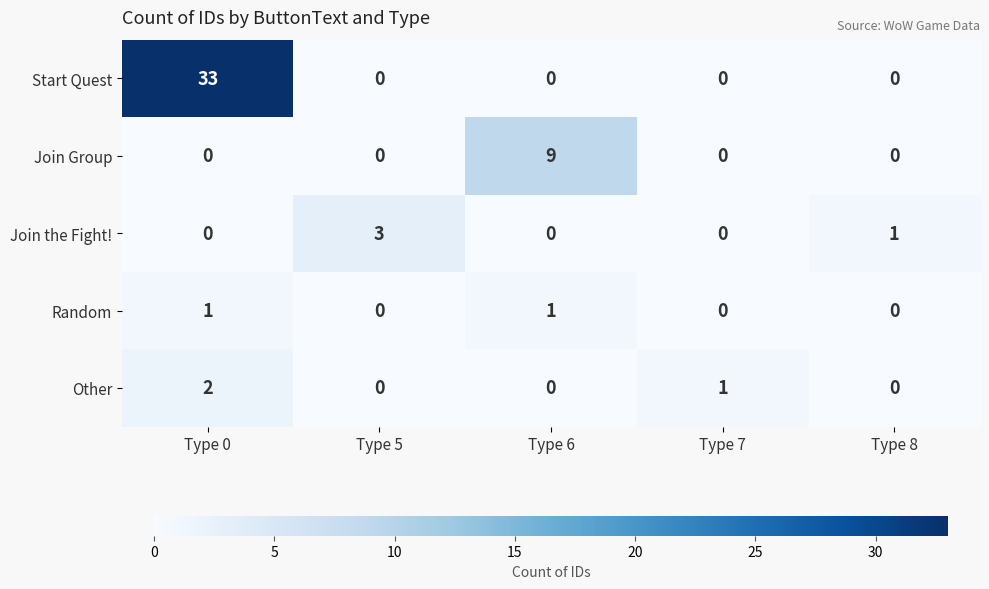

How many distinct data groups are displayed?

5